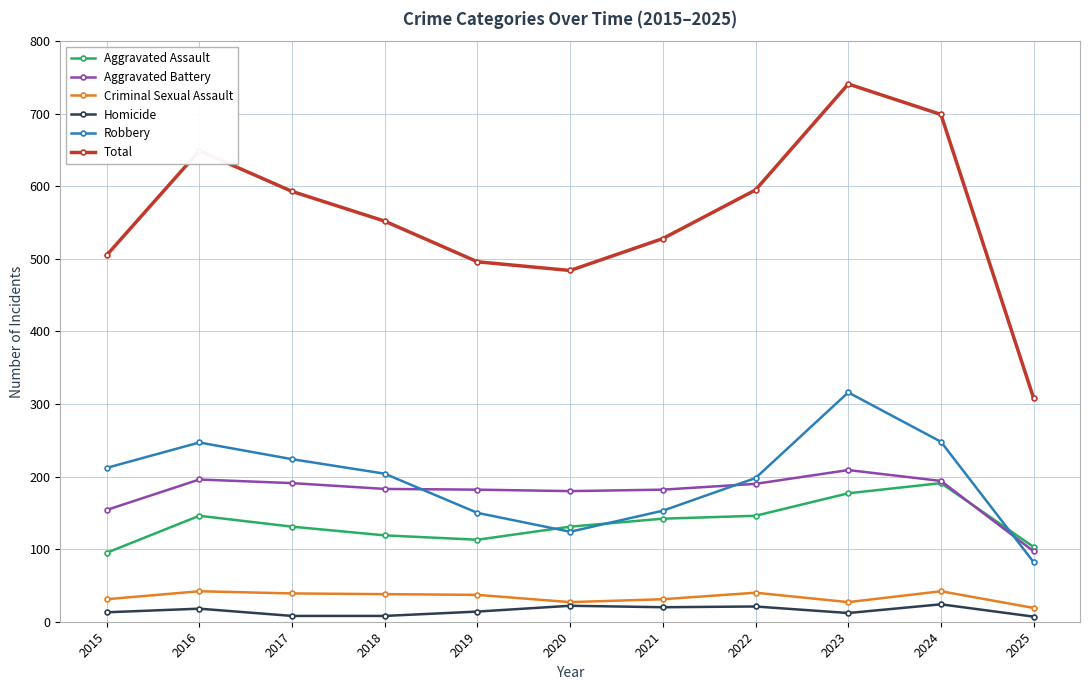

What is the greatest value displayed?

741